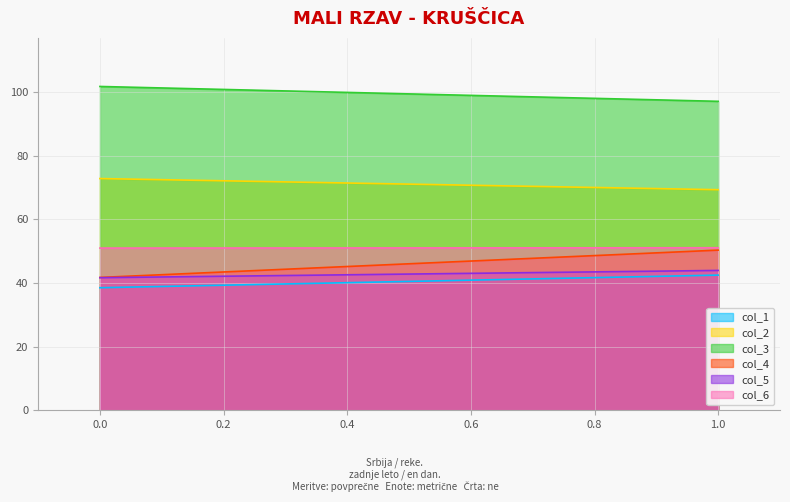

Between 0 and 1, which is larger?

1